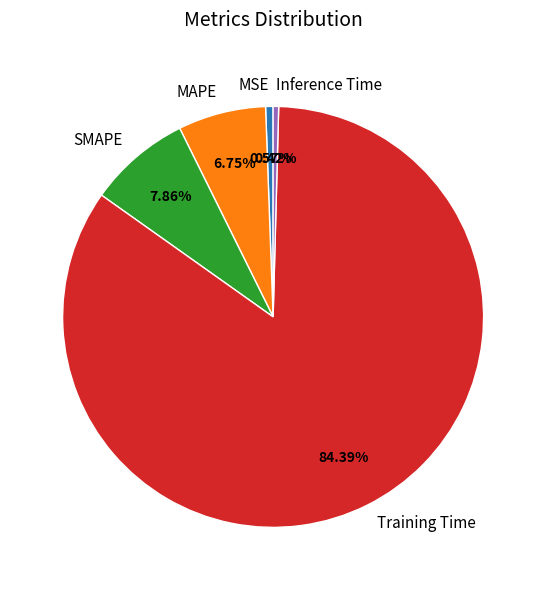

To the nearest percent, what is the difference between the Training Time and Inference Time slice percentages?

84%